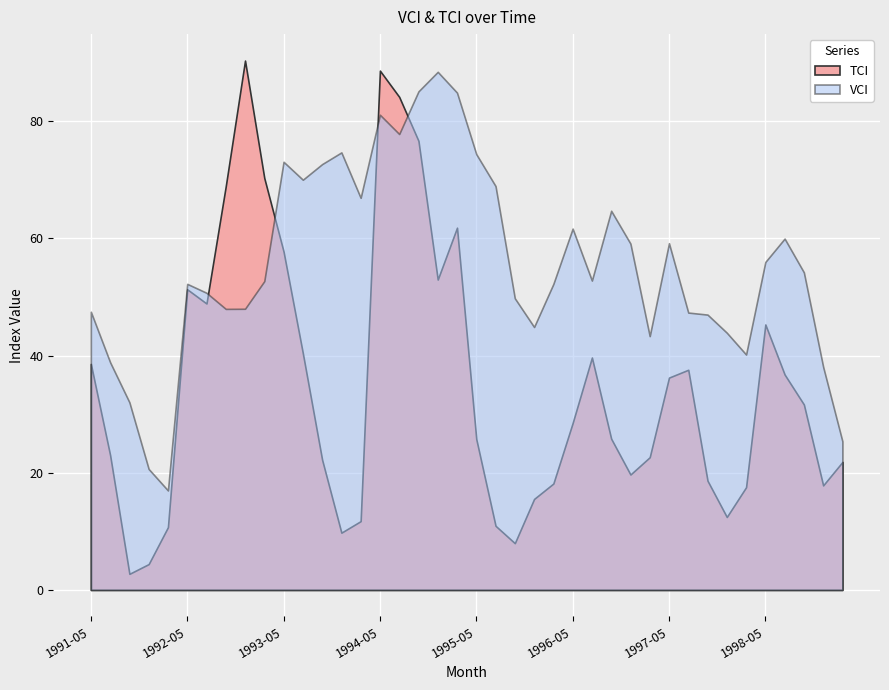

How many lines are shown in the chart?

2